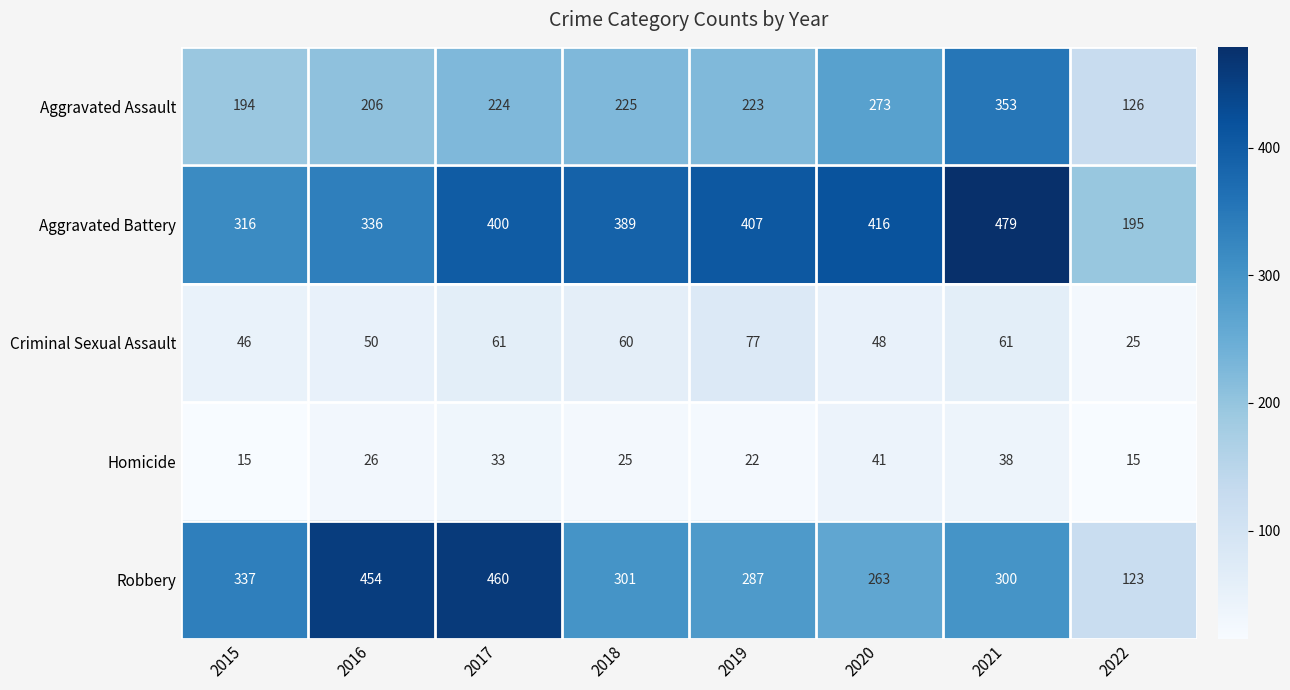

Which series has the largest range (max minus min)?

Robbery